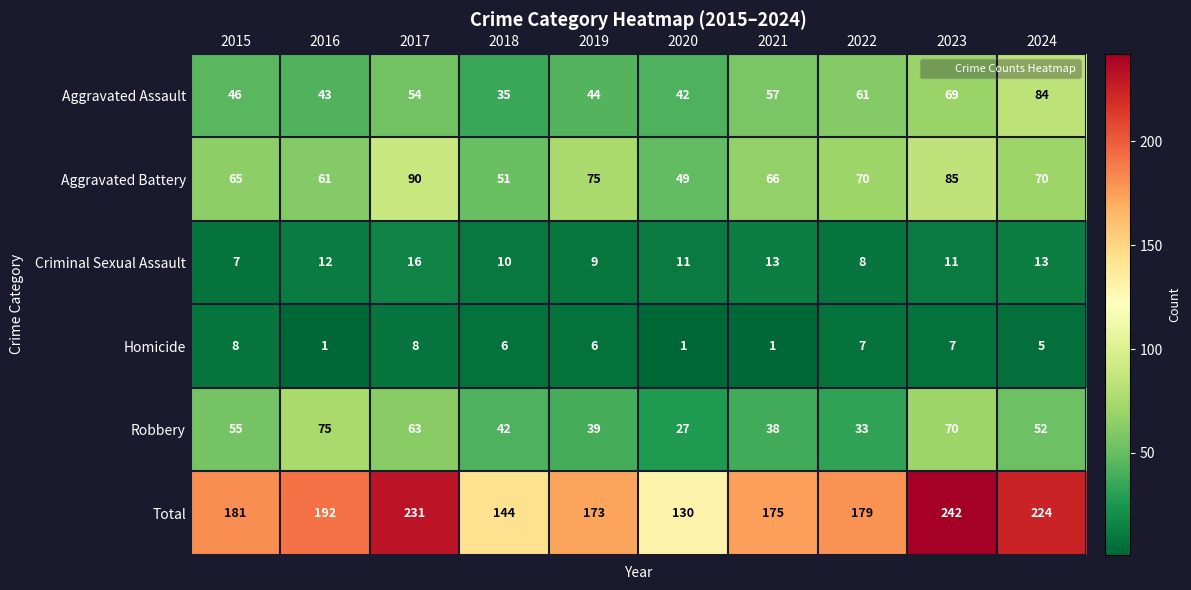

Where does the Criminal Sexual Assault series first go above 11?

2016